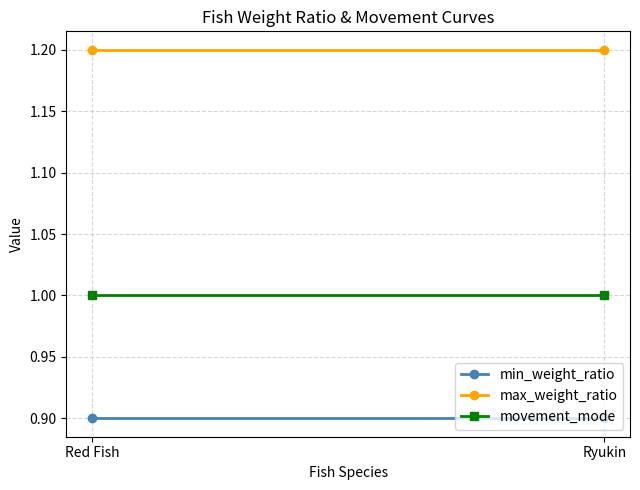

How many lines are shown in the chart?

3